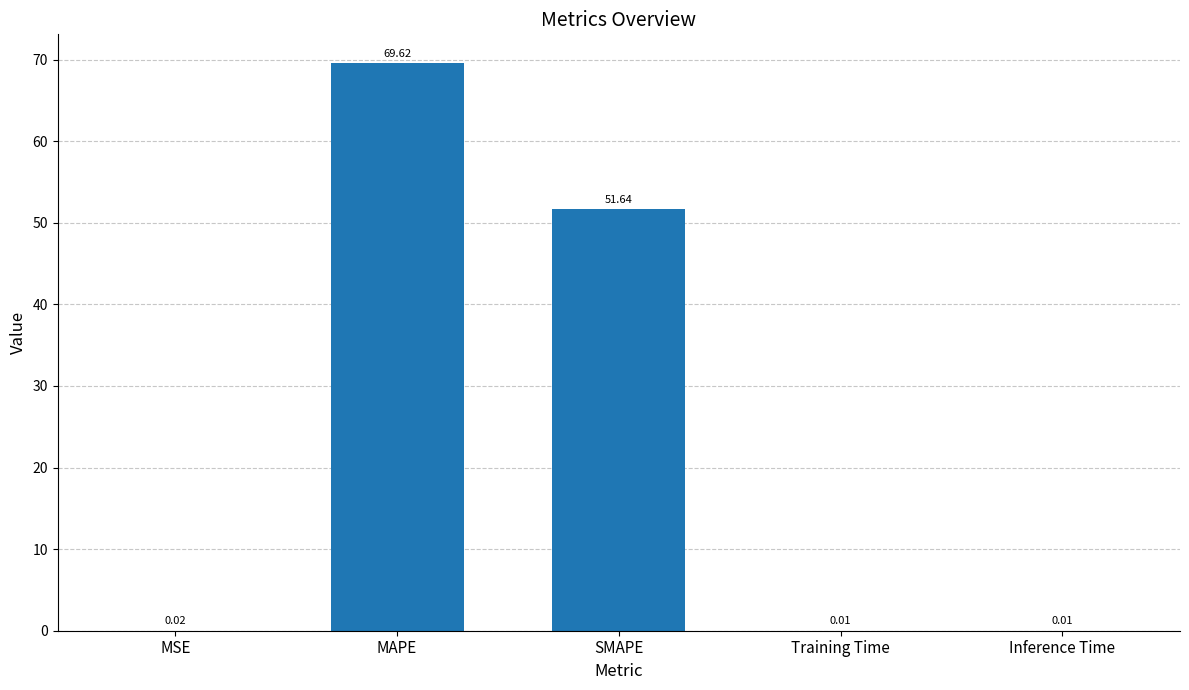

What is the average value?

24.3